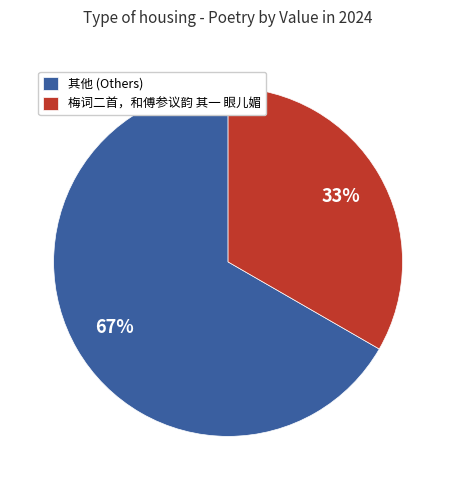

To the nearest percent, what percentage of the pie is 其他 (Others)?

67%